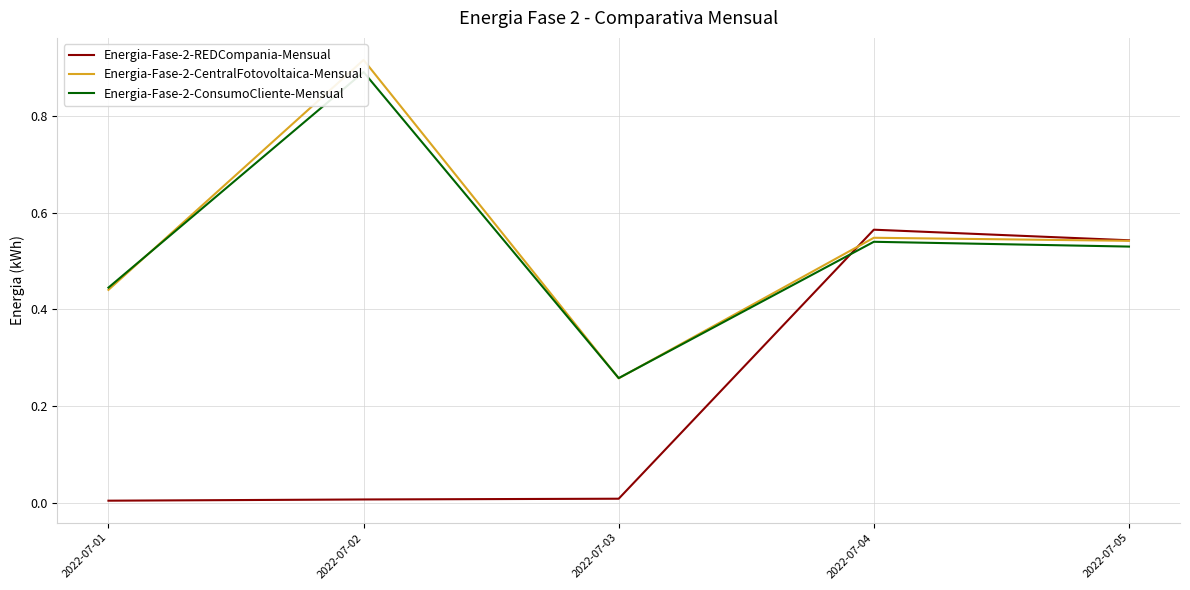

Reading left to right, what are all the values shown in this chart?

Energia-Fase-2-REDCompania-Mensual: 2022-07-01=0.0	2022-07-02=0.0	2022-07-03=0.0	2022-07-04=0.6	2022-07-05=0.5
Energia-Fase-2-CentralFotovoltaica-Mensual: 2022-07-01=0.4	2022-07-02=0.9	2022-07-03=0.3	2022-07-04=0.5	2022-07-05=0.5
Energia-Fase-2-ConsumoCliente-Mensual: 2022-07-01=0.4	2022-07-02=0.9	2022-07-03=0.3	2022-07-04=0.5	2022-07-05=0.5